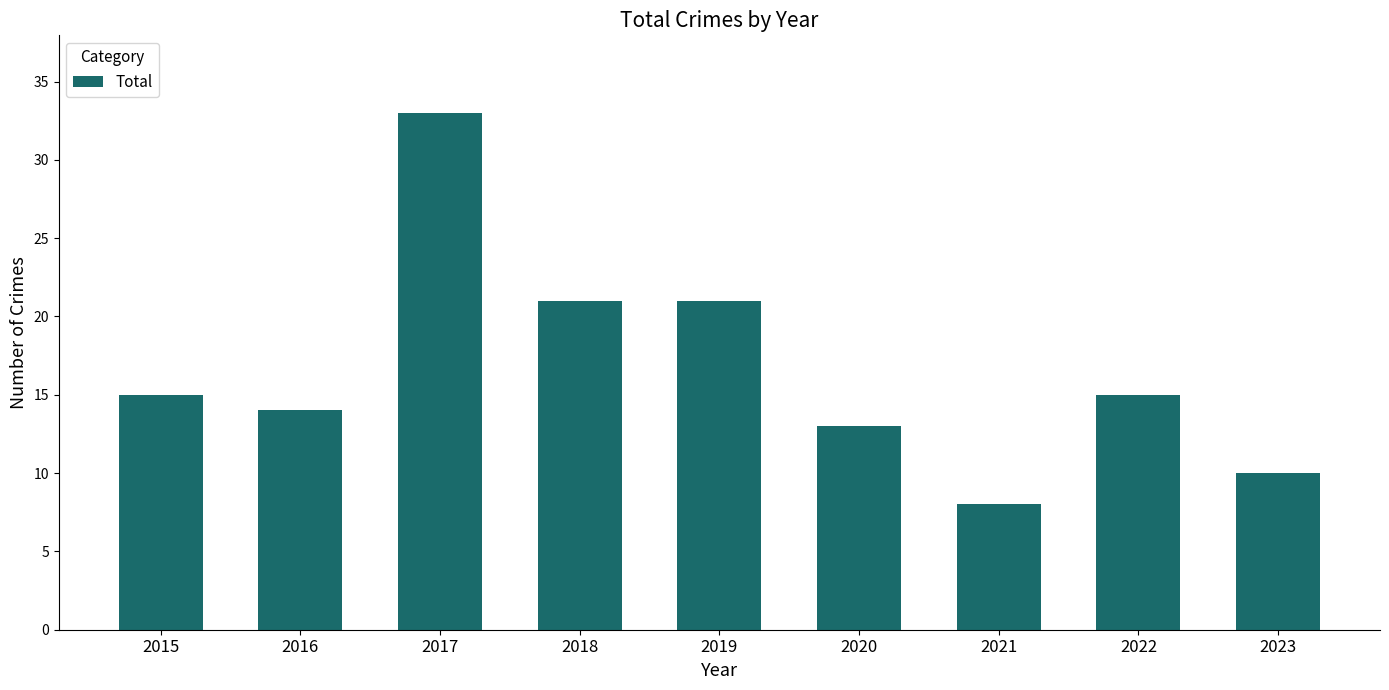

The value at 2015 is 7. True or false?

False